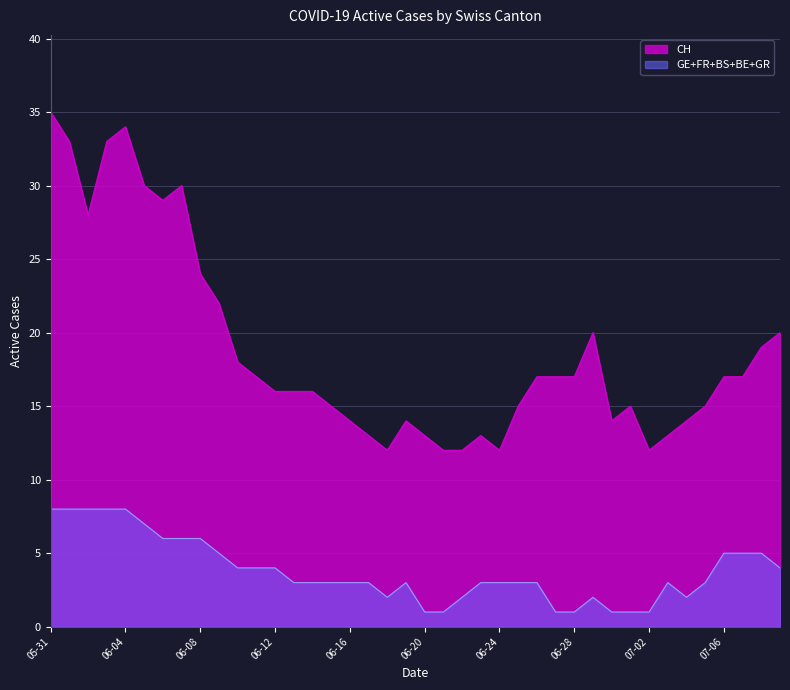

What is the difference between the maximum and minimum values in the CH series?

23